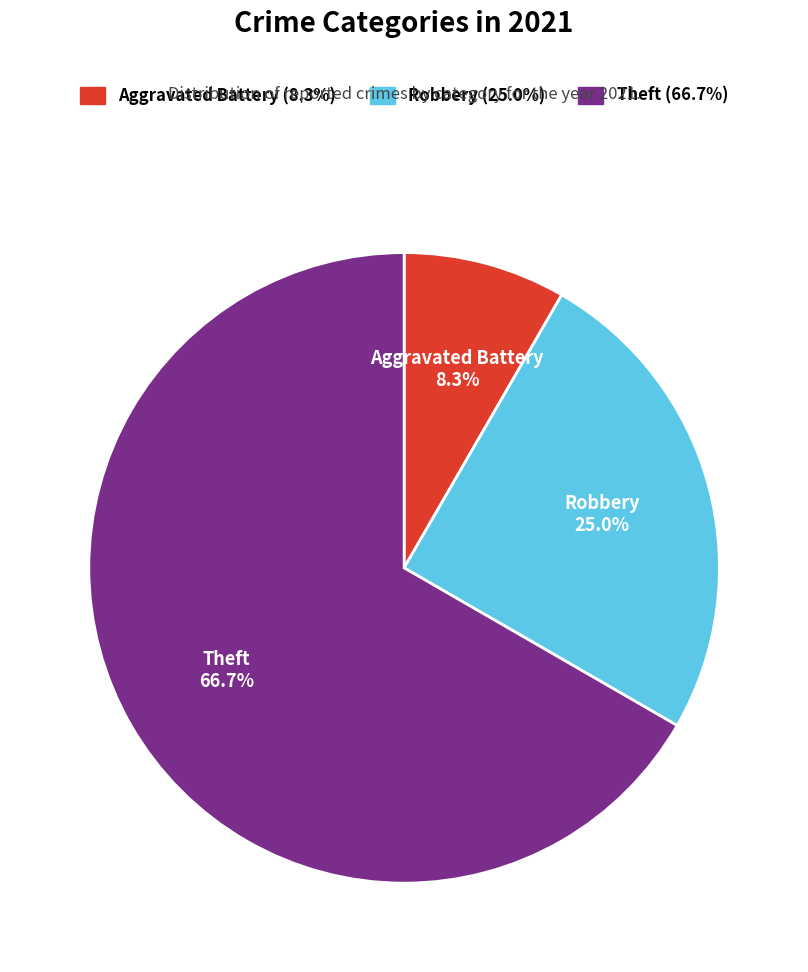

Is there a majority slice in this chart?

Yes